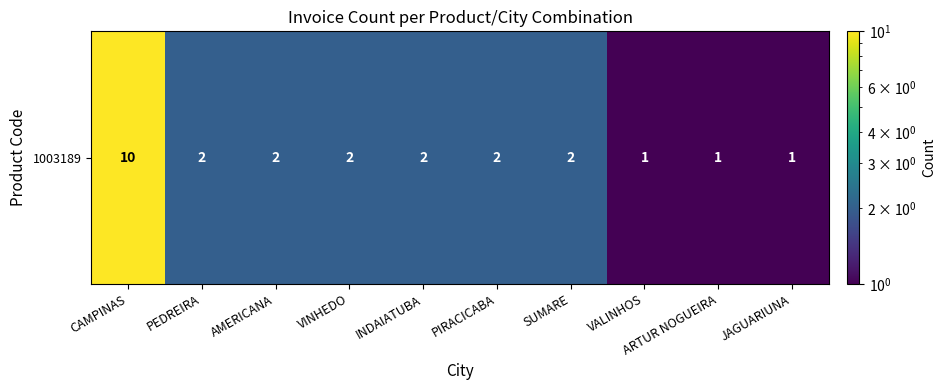

Where does the data first go above 2?

CAMPINAS